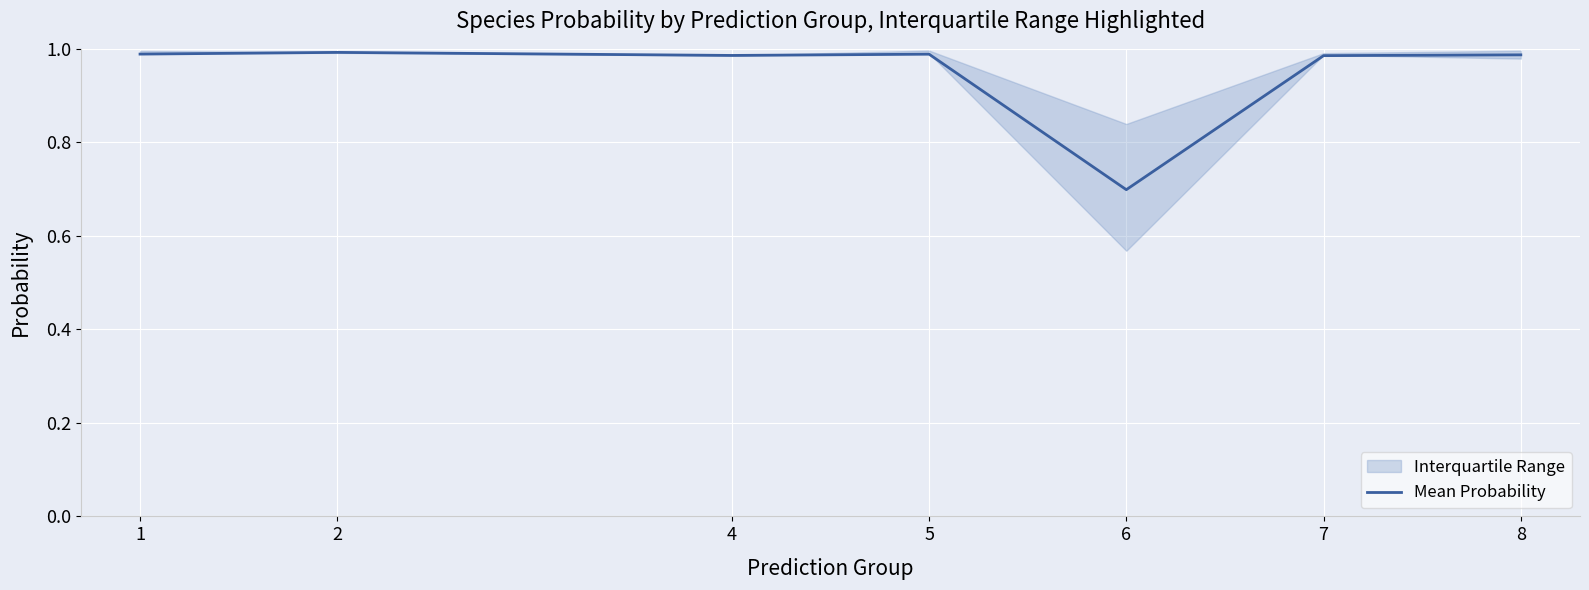

At which category does the chart reach its peak across all series?

2